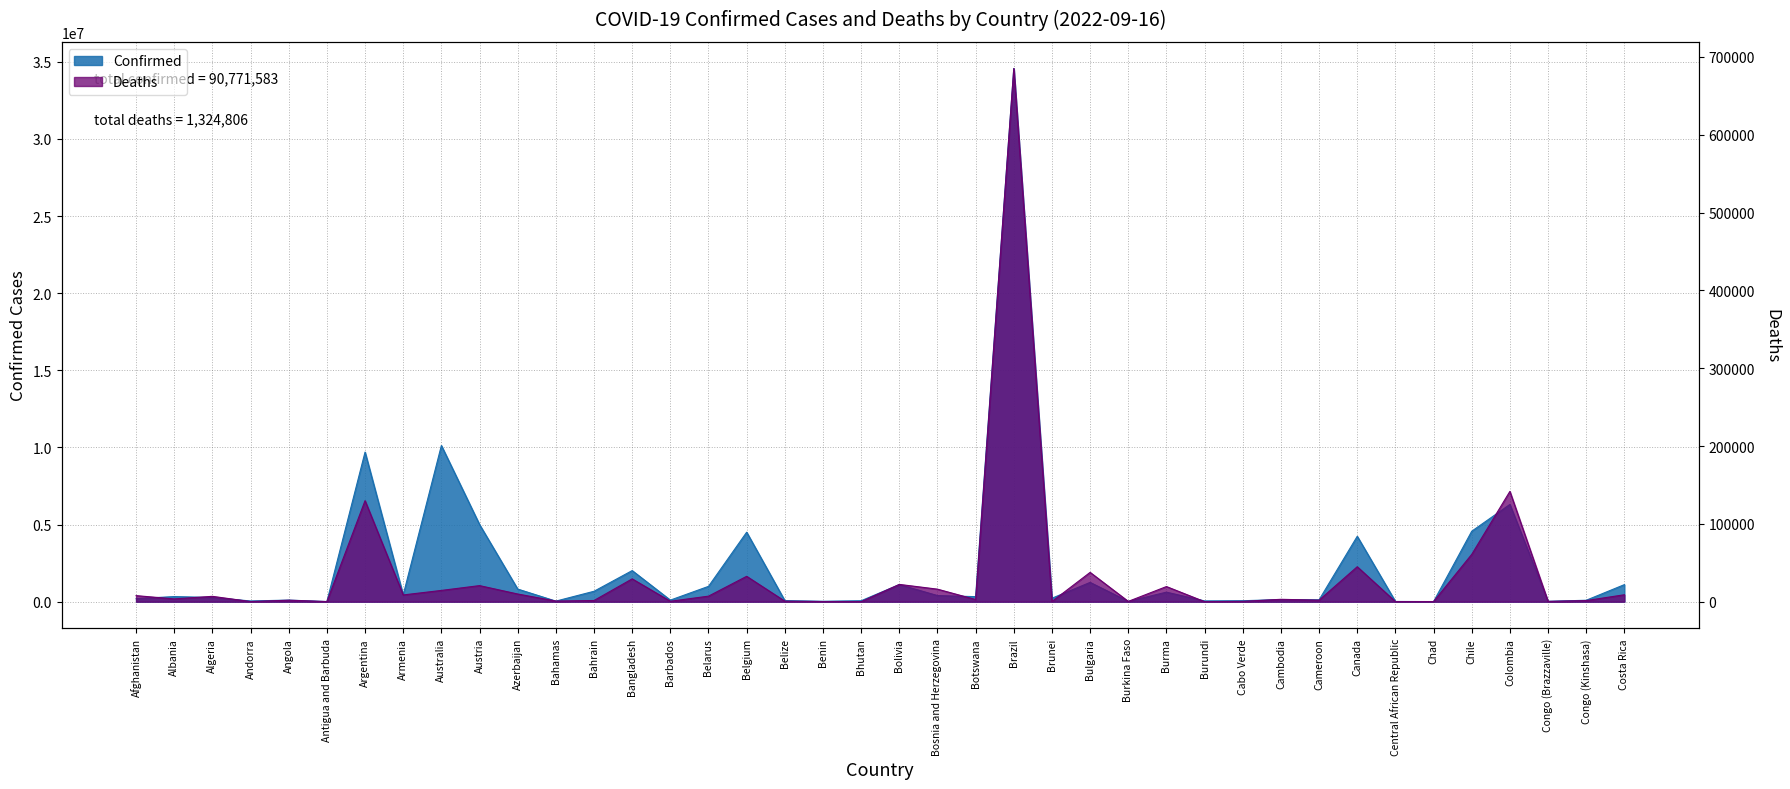

Is the value of Confirmed at Brunei greater than the value of Deaths at Armenia?

Yes